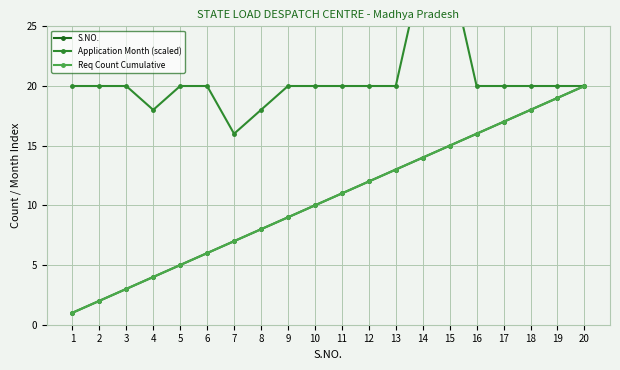

What is the approximate value of Application Month (scaled) at 16, to the nearest 5?

20